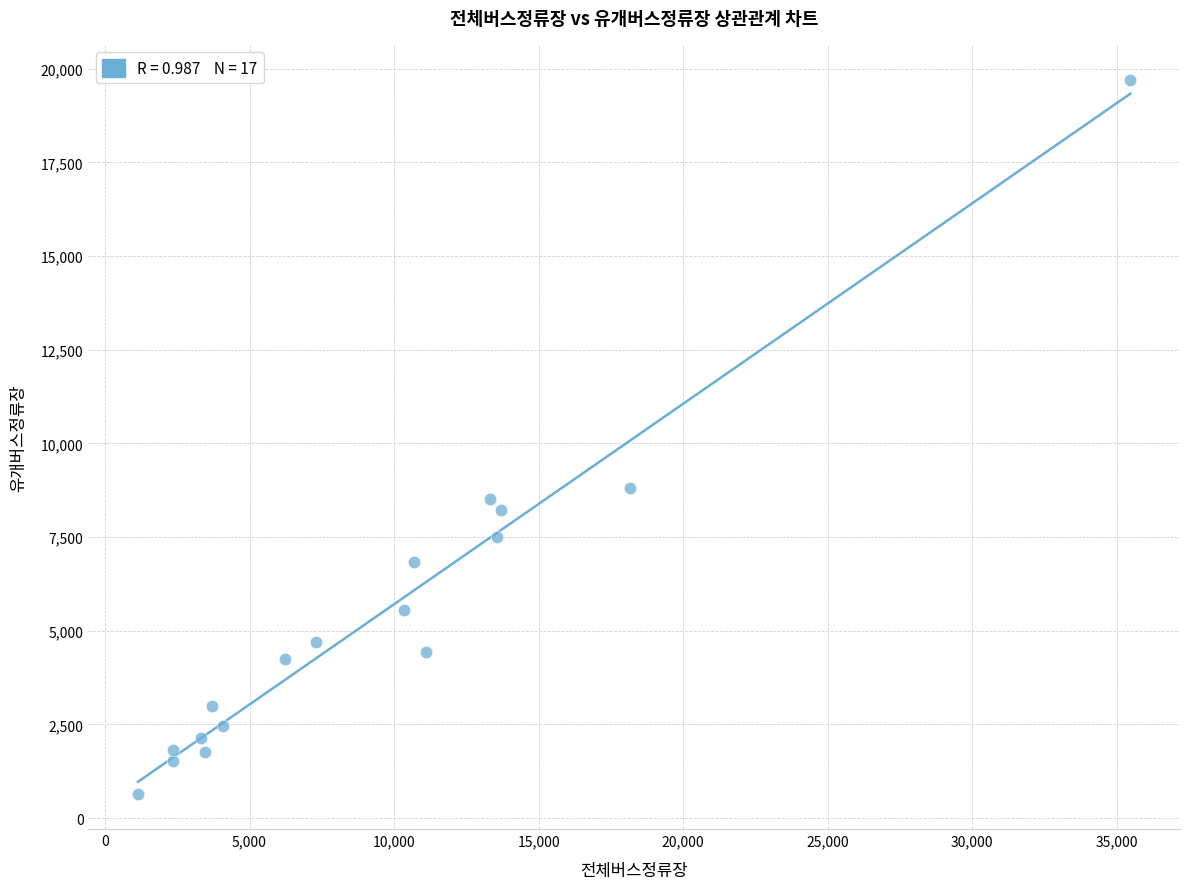

What Y value in the scatter plot is closest to 10171?

8813